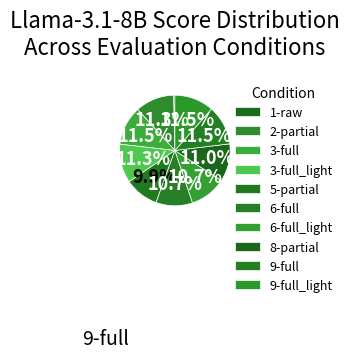

To the nearest percent, what is the combined percentage of 8-partial and 9-full_light?

23%